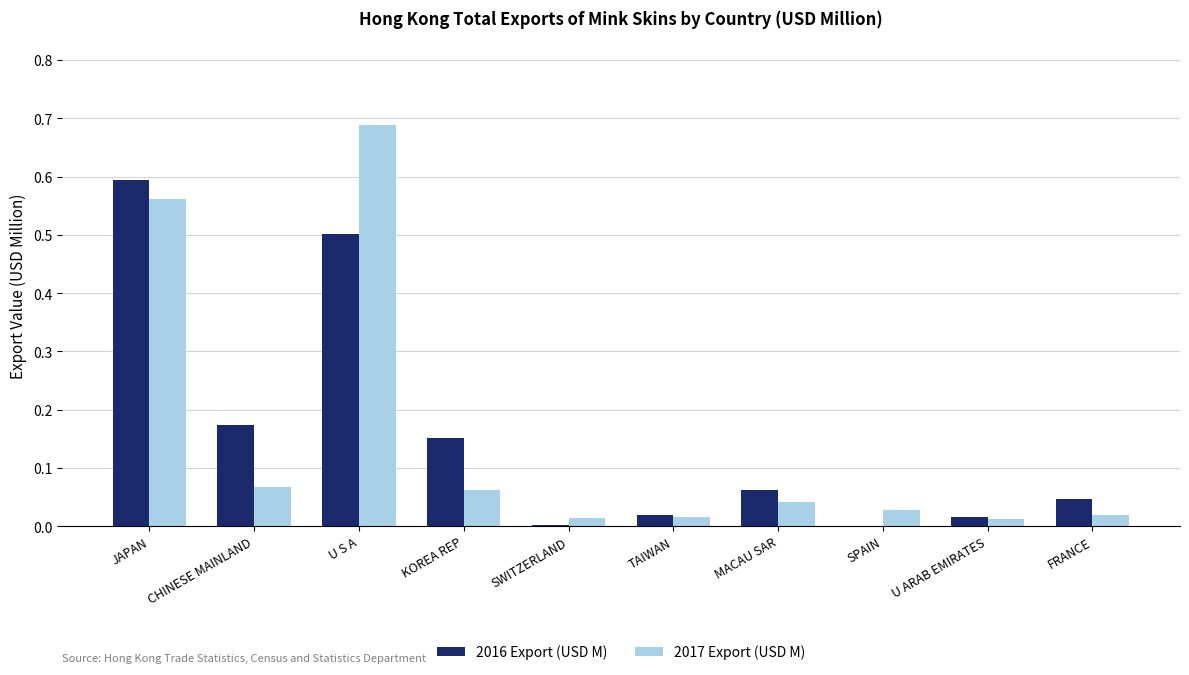

Which label corresponds to the largest value in the chart?

U S A